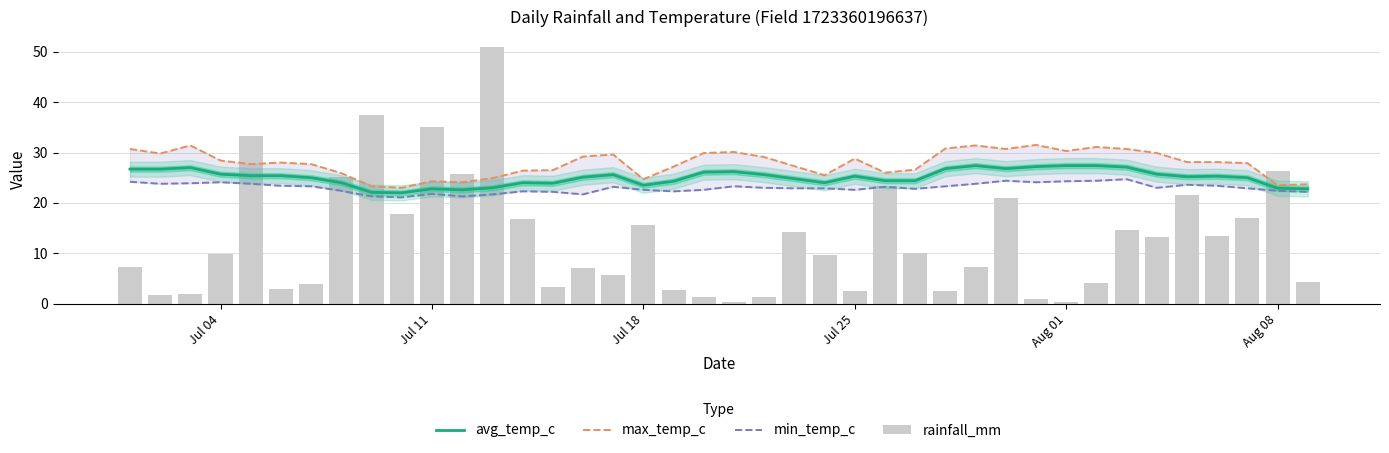

What position from the left is Jul 18?

3